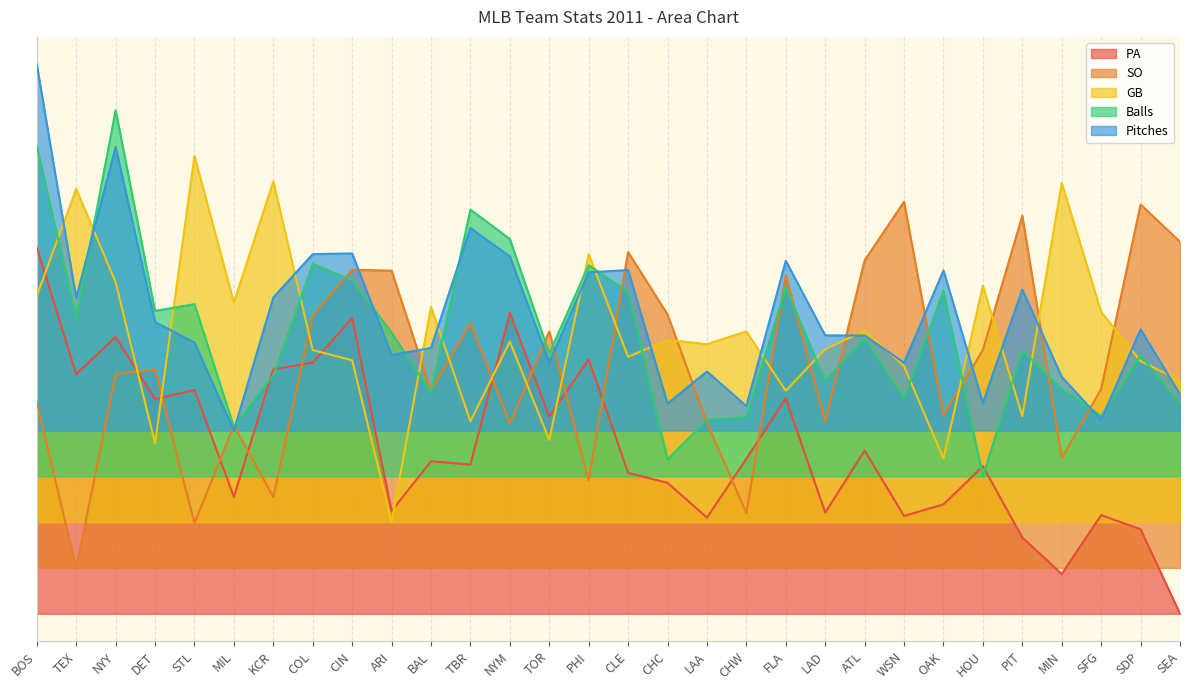

At which label does PA reach its minimum?

SEA